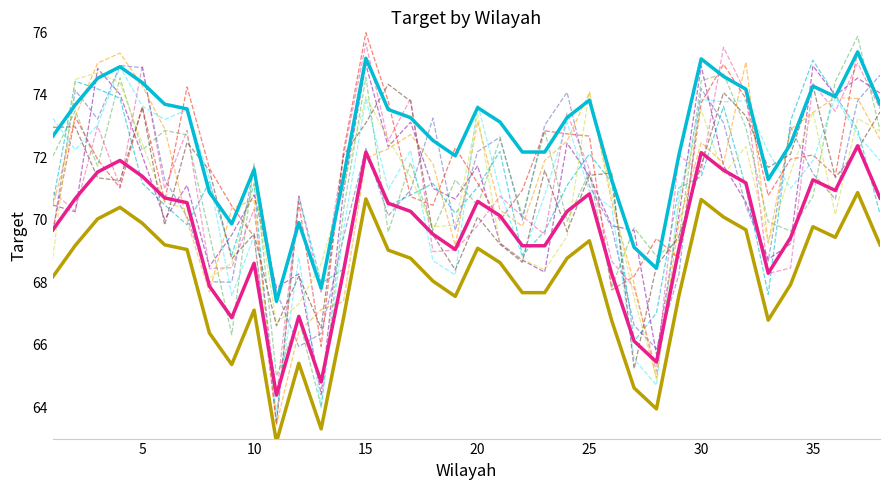

What is the minimum value shown in the chart?

62.9